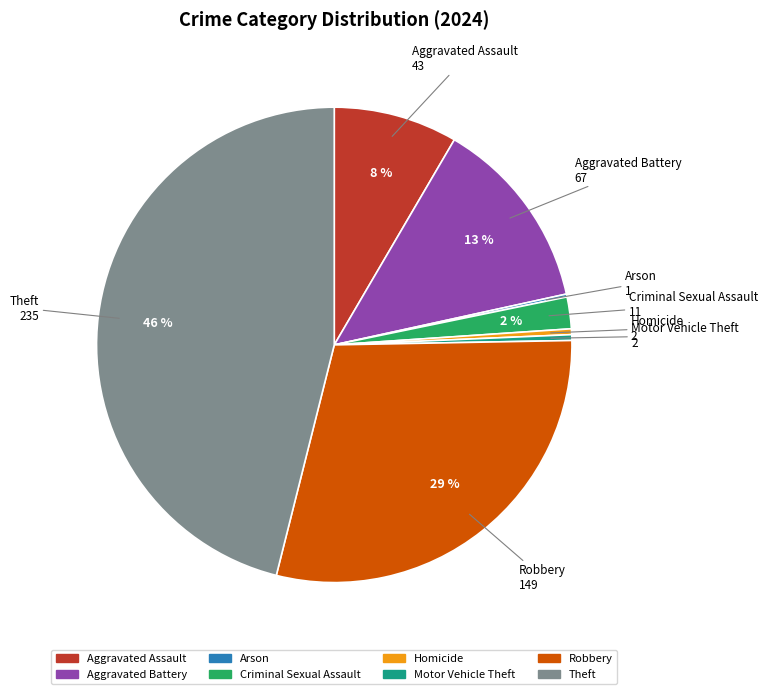

To the nearest percent, what is the difference between the Homicide and Aggravated Battery slice percentages?

13%